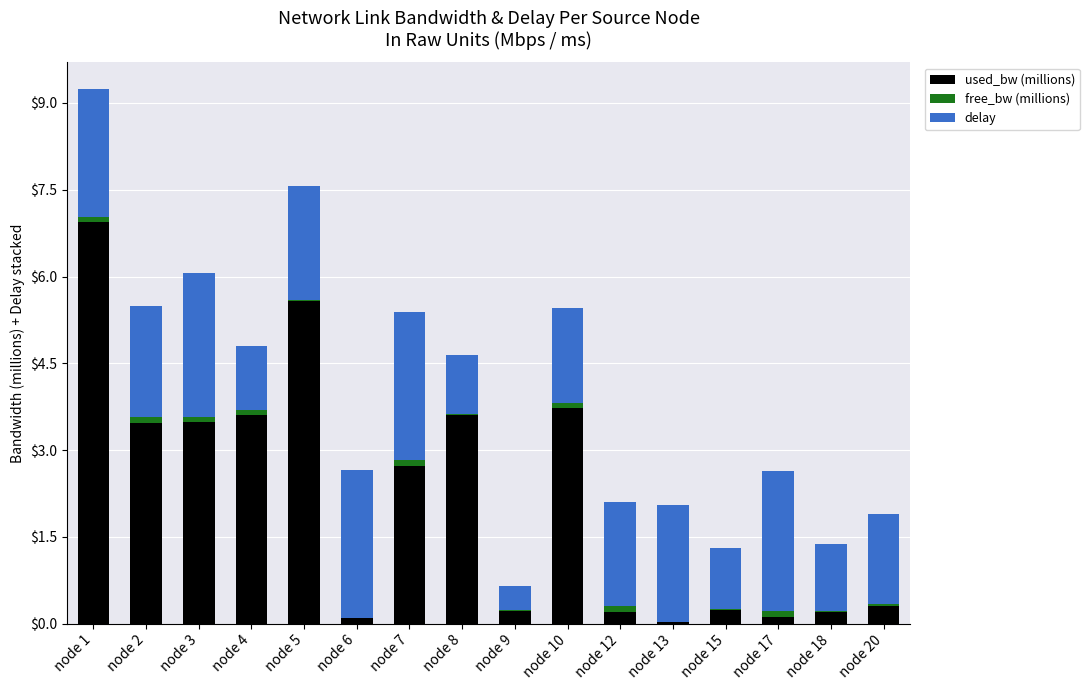

At which label does used_bw (millions) reach its peak?

node 1